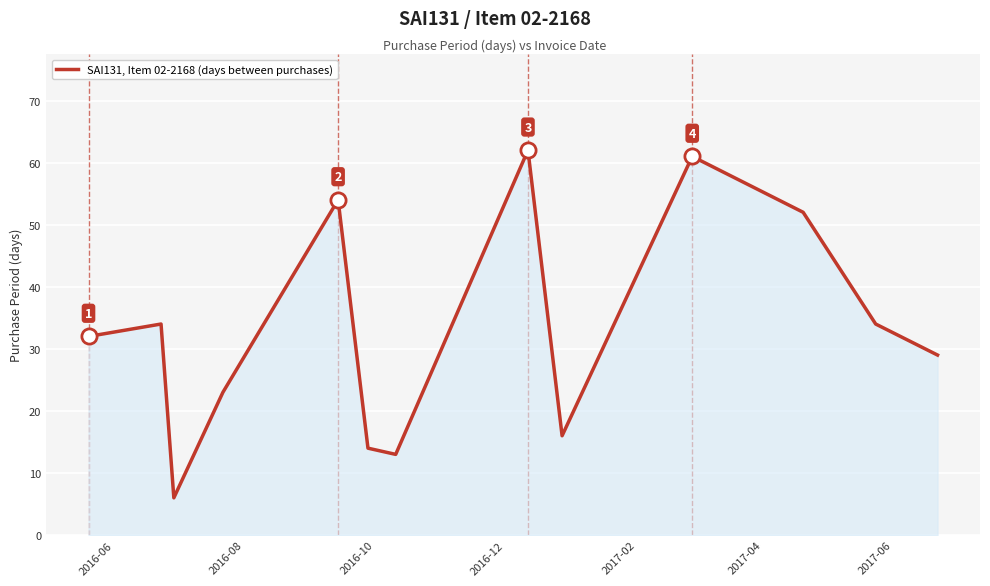

What is the greatest value displayed?

62